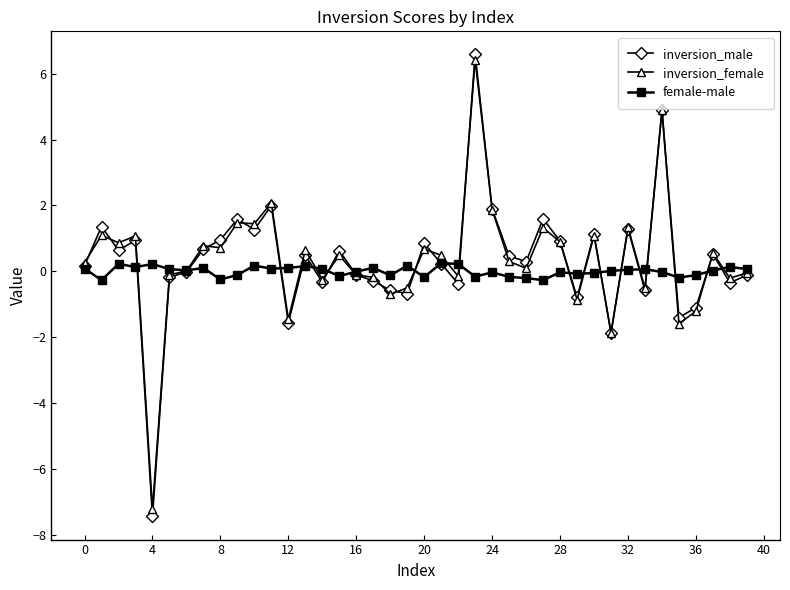

What is the minimum value shown in the chart?

-7.4